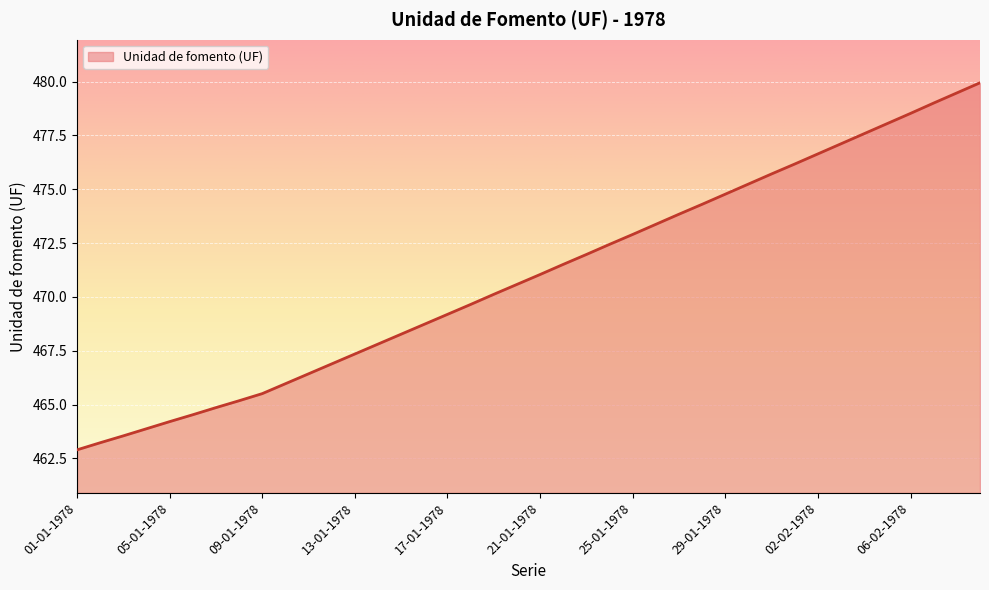

How many values are below 471?

20